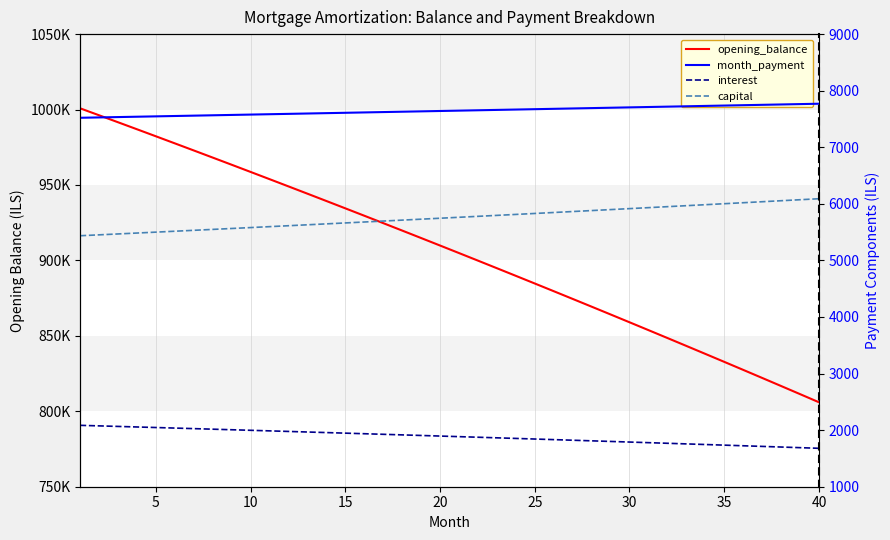

True or false: month_payment and interest cross at least once.

False